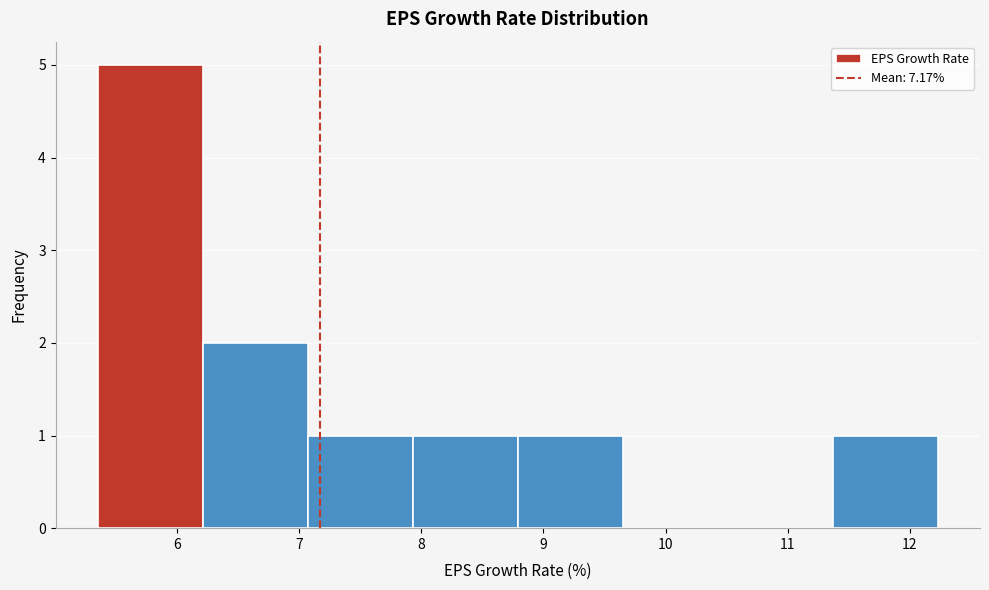

Which range on the x-axis has the tallest bar?

5.35 to 6.21